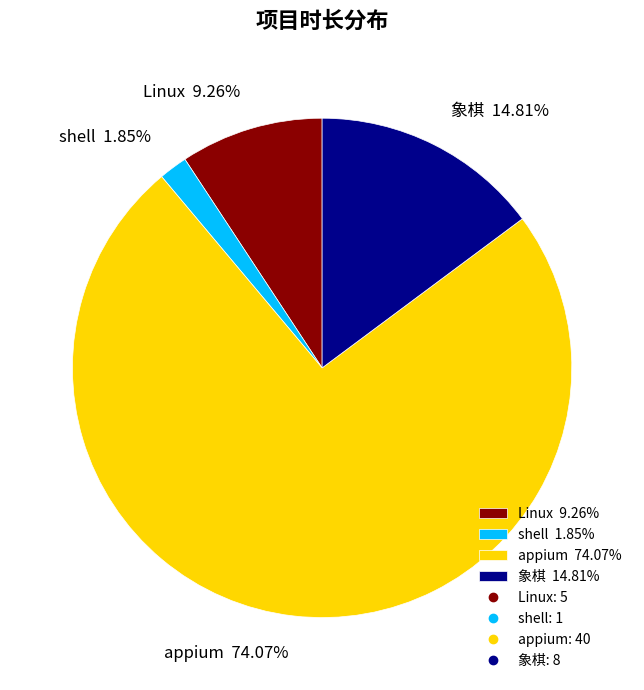

How many slices are in this pie chart?

4